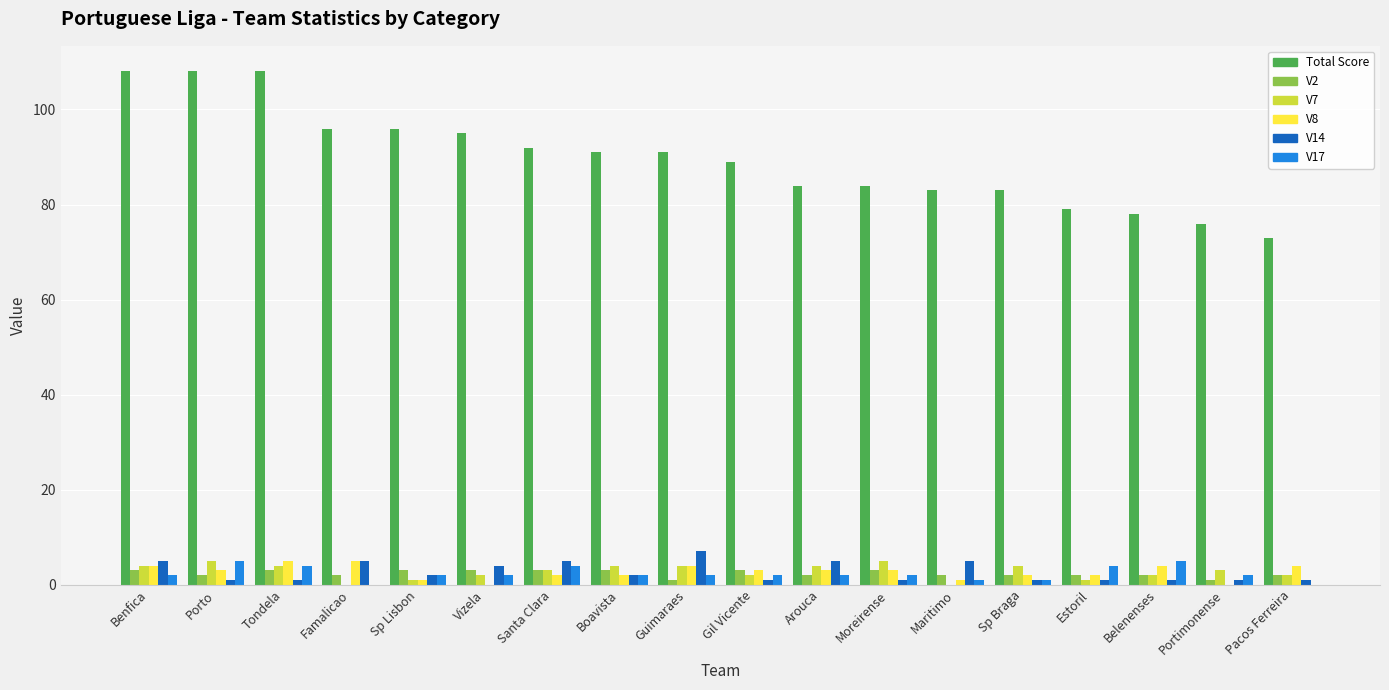

Reading right to left, what are all the values shown in this chart?

Total Score: 73	76	78	79	83	83	84	84	89	91	91	92	95	96	96	108	108	108
V2: 2	1	2	2	2	2	3	2	3	1	3	3	3	3	2	3	2	3
V7: 2	3	2	1	4	0	5	4	2	4	4	3	2	1	0	4	5	4
V8: 4	0	4	2	2	1	3	3	3	4	2	2	0	1	5	5	3	4
V14: 1	1	1	1	1	5	1	5	1	7	2	5	4	2	5	1	1	5
V17: 0	2	5	4	1	1	2	2	2	2	2	4	2	2	0	4	5	2